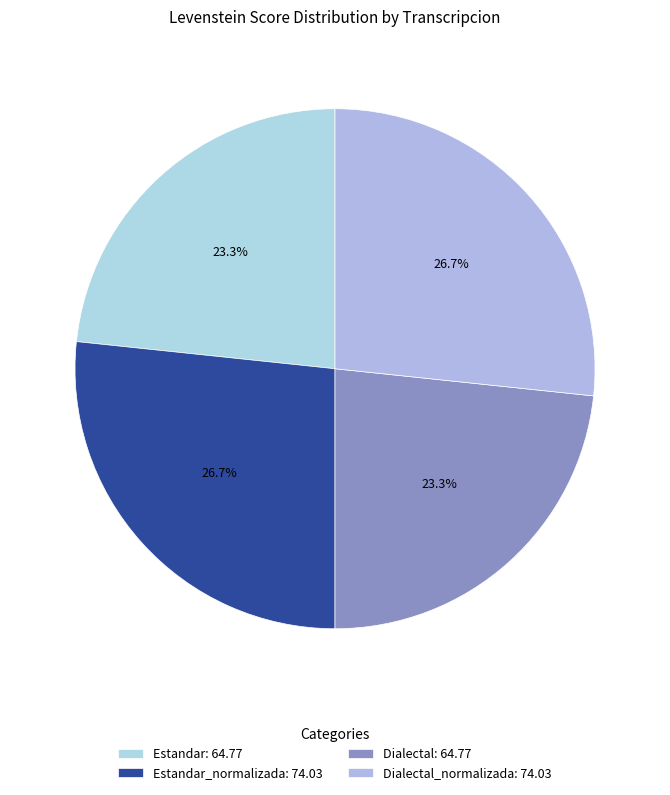

How many slices are in this pie chart?

4